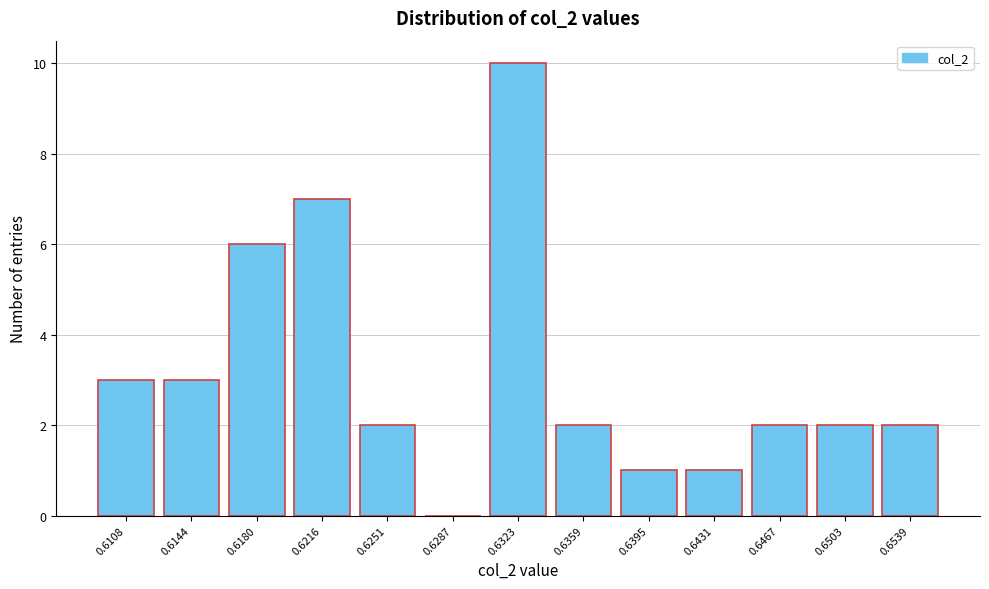

Reading left to right, what are all the values shown in this chart?

0.6108=3	0.6144=3	0.6180=6	0.6216=7	0.6251=2	0.6287=0	0.6323=10	0.6359=2	0.6395=1	0.6431=1	0.6467=2	0.6503=2	0.6539=2